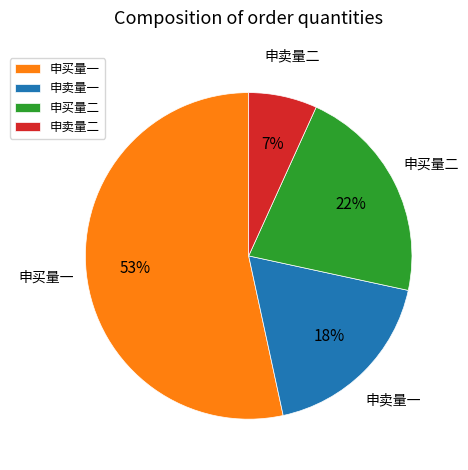

Rank the categories by value from highest to lowest.

申买量一, 申买量二, 申卖量一, 申卖量二